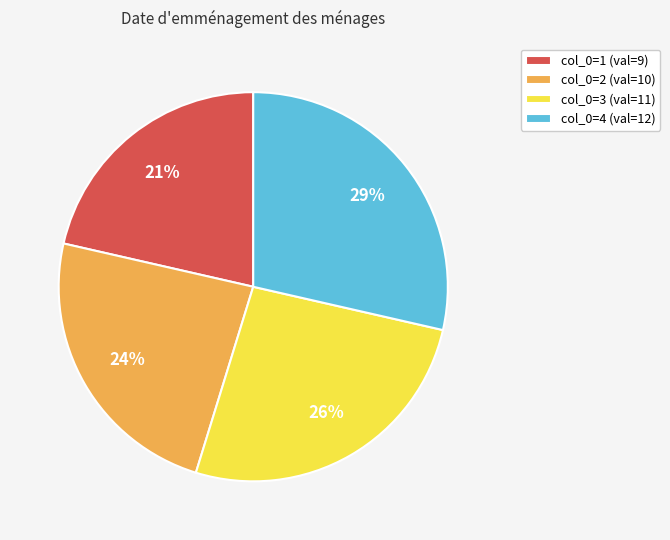

Is the sum of col_0=2 (val=10) and col_0=1 (val=9) greater than half?

No